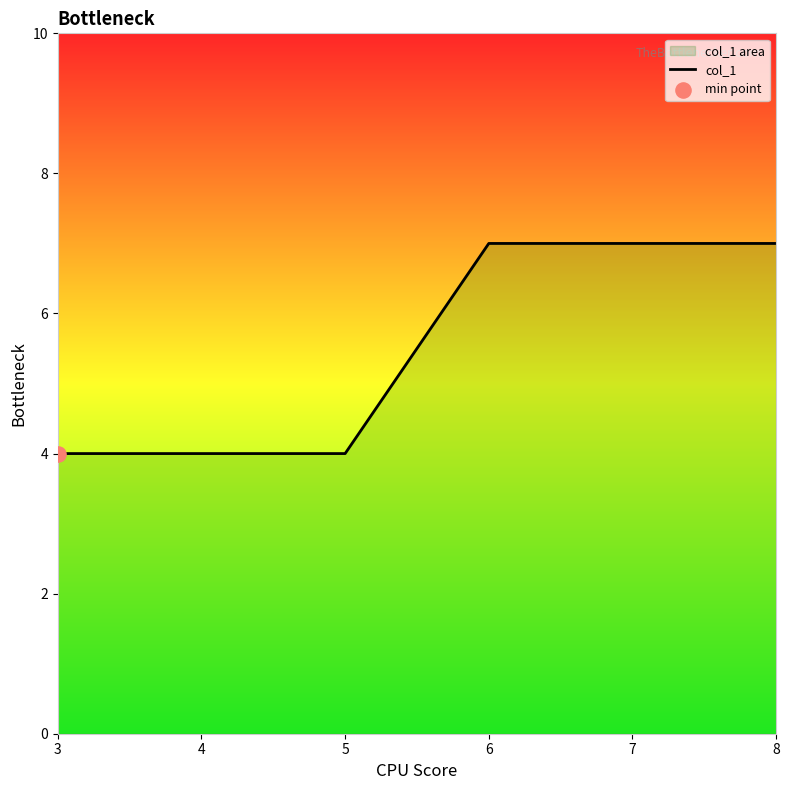

Which has a higher value, 3 or 7?

7